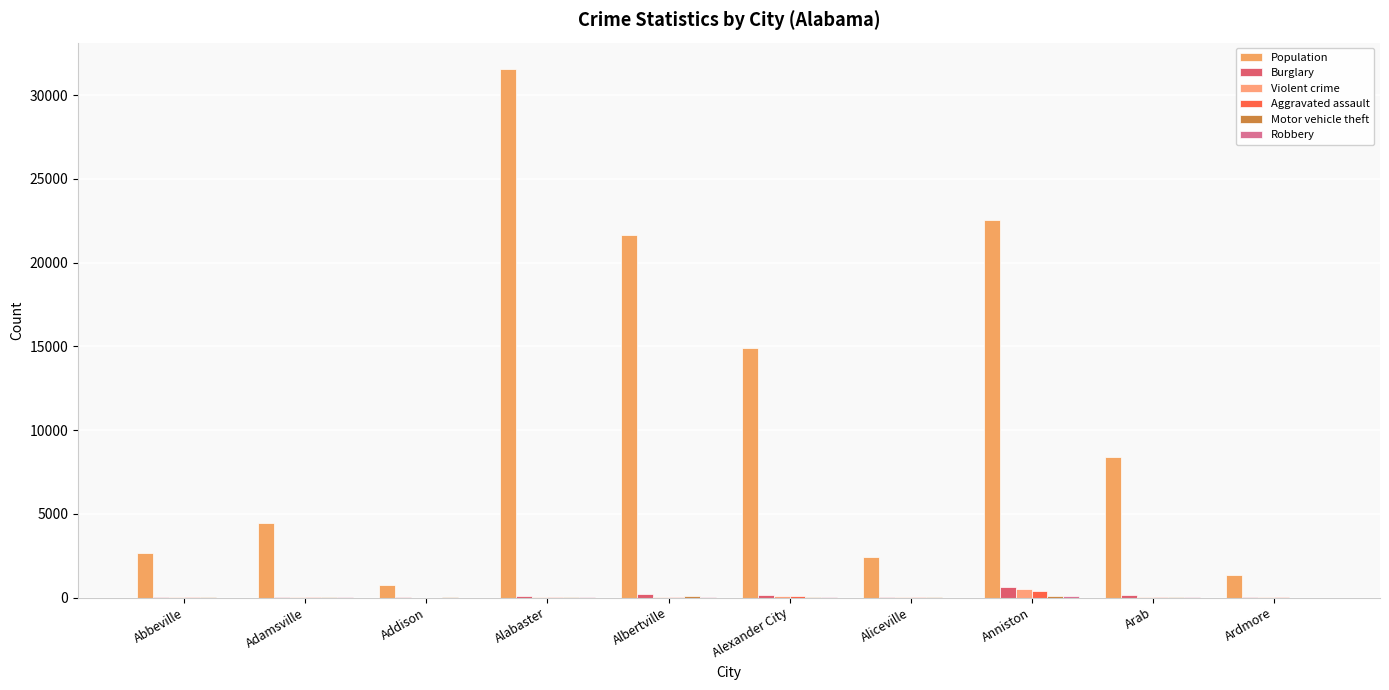

Where does the Robbery series first go above 6?

Alabaster